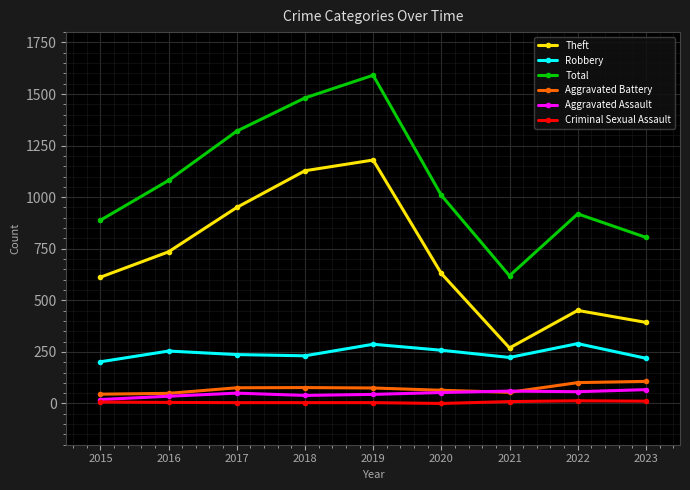

What is the value of the Total point at the 6th from the left?

1009